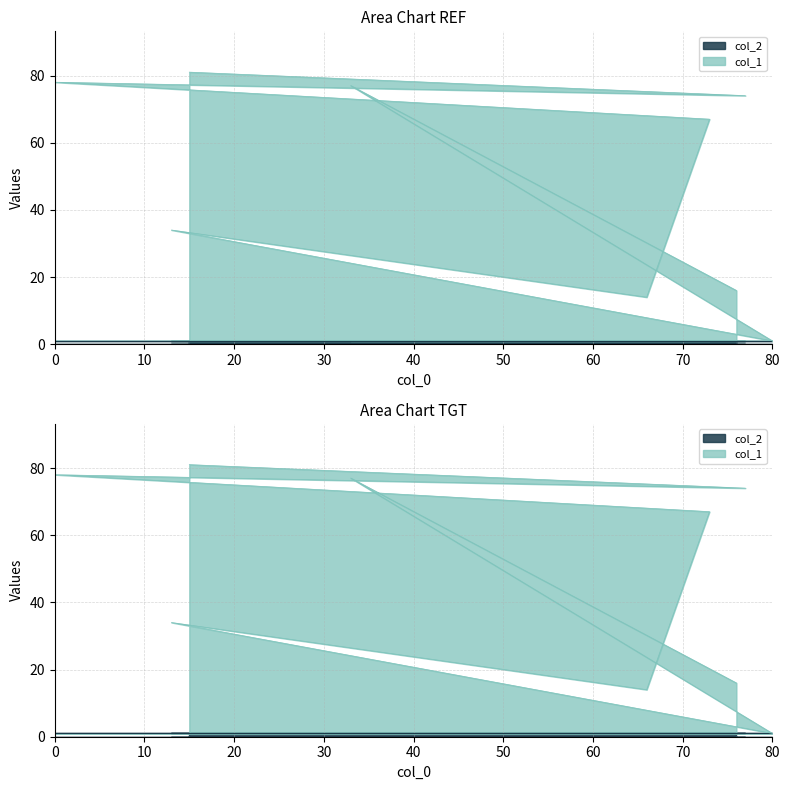

What is the label of the 5th point from the right?

66